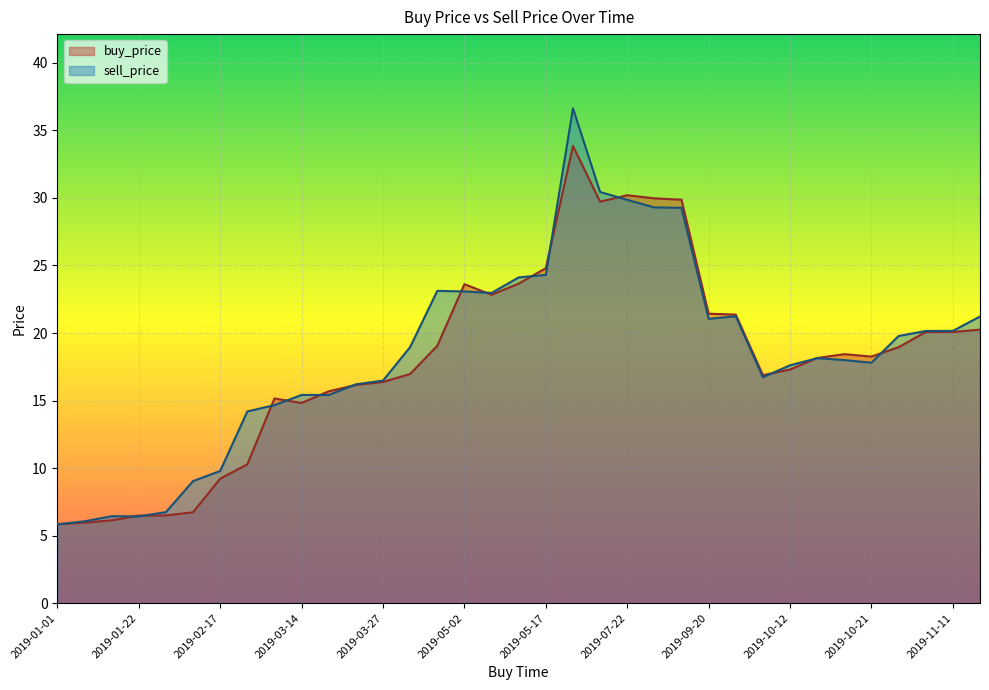

What is the total value across all series at 2019-02-02?

15.8